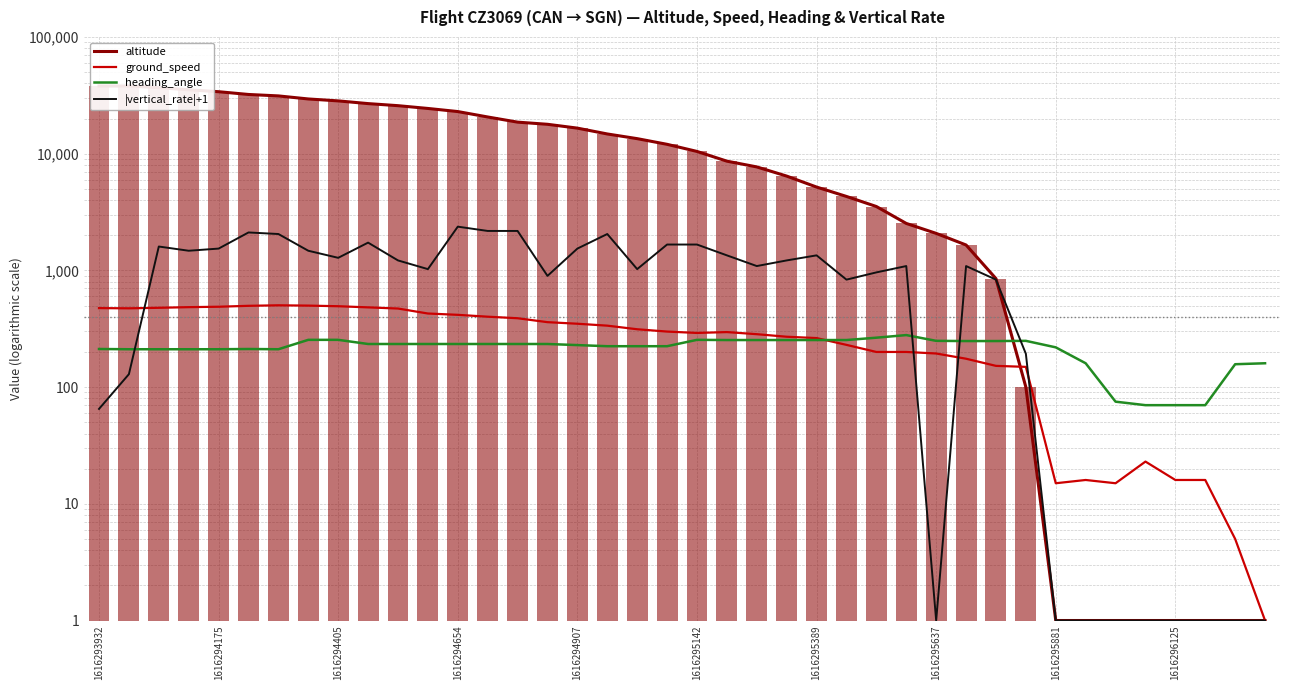

How many data points does each series have?

40